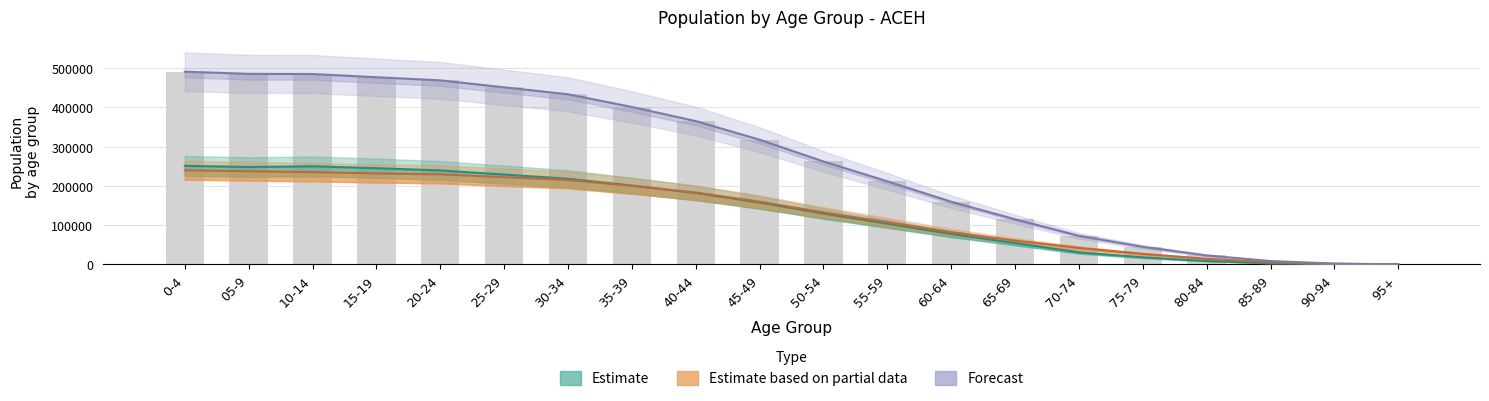

Which series has the largest range (max minus min)?

Forecast (Total)